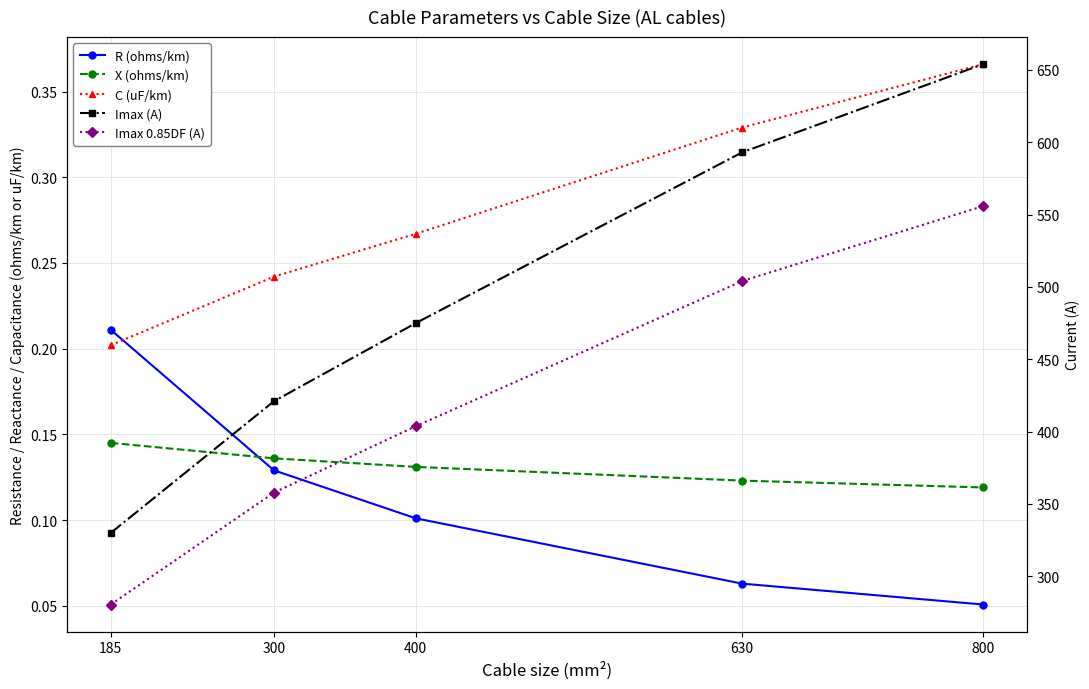

What is the minimum value for X (ohms/km)?

0.1